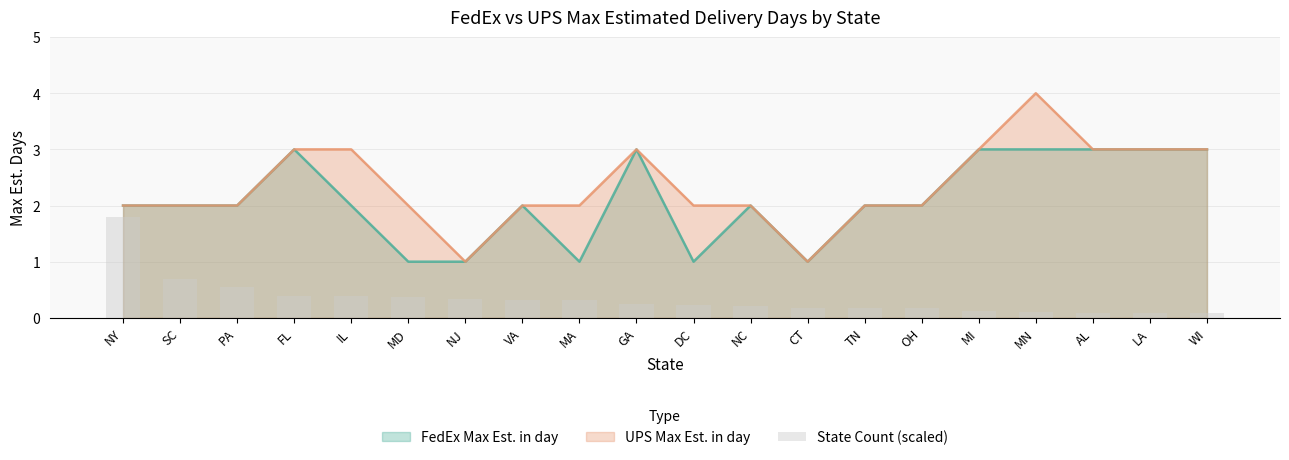

What position from the left is NY?

1